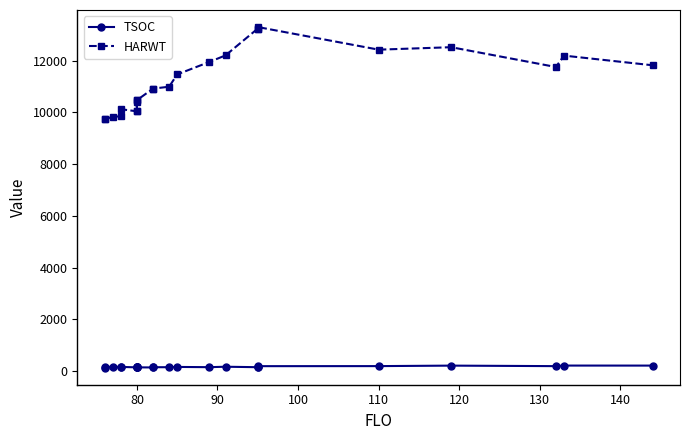

How many interior local valleys does the HARWT series have?

4